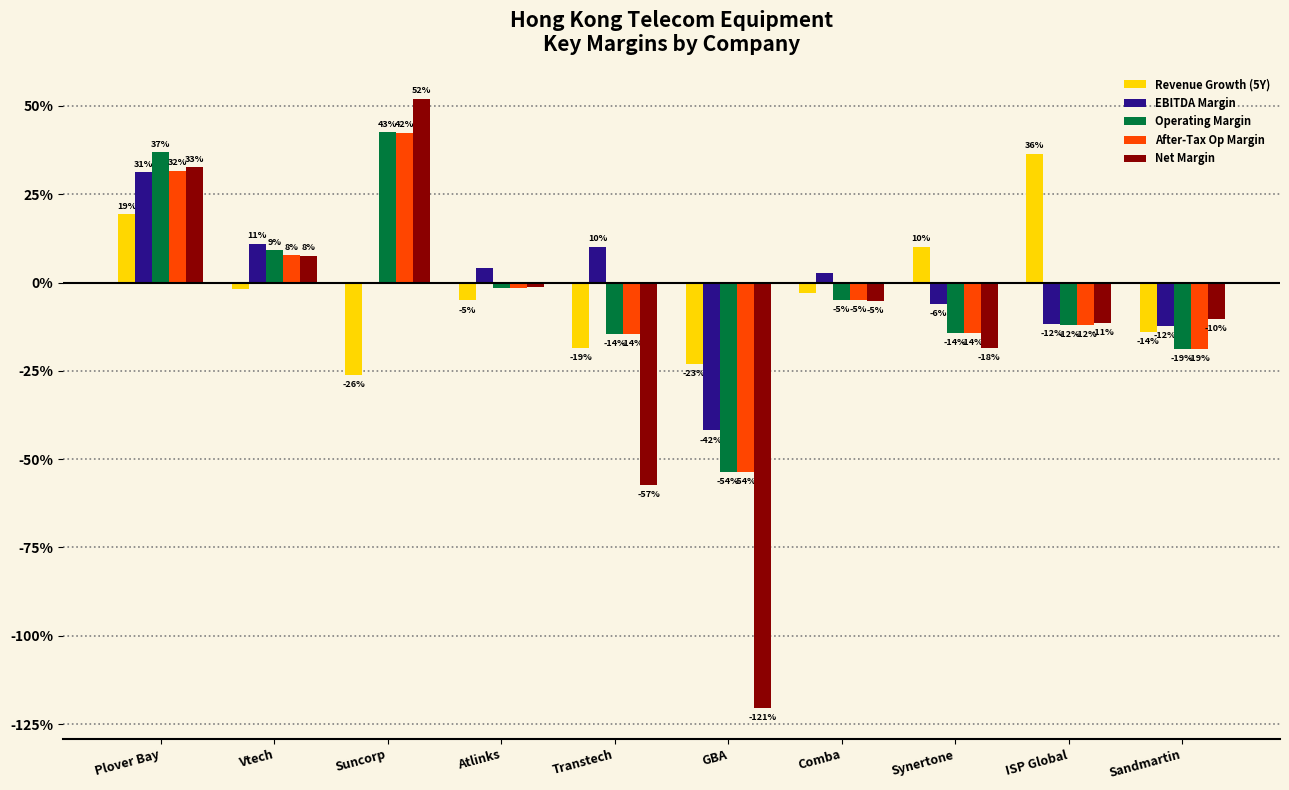

What are all the series names shown in the legend?

Revenue Growth (5Y), EBITDA Margin, Operating Margin, After-Tax Op Margin, Net Margin